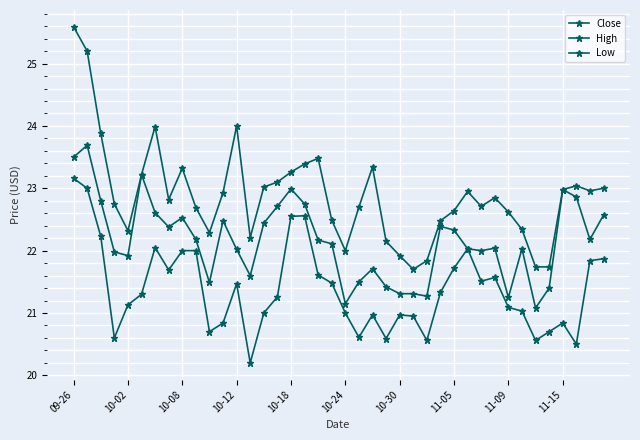

Is this an area chart (filled region under the line)?

No